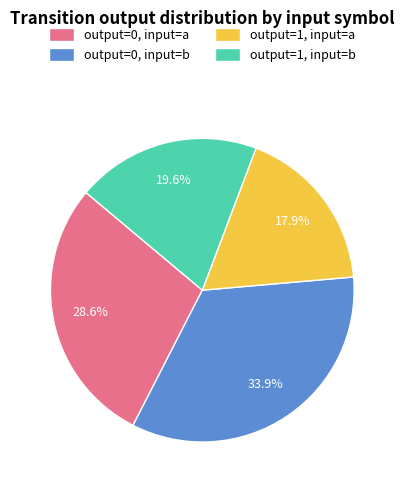

Rank the categories by value from lowest to highest.

output=1, input=a, output=1, input=b, output=0, input=a, output=0, input=b